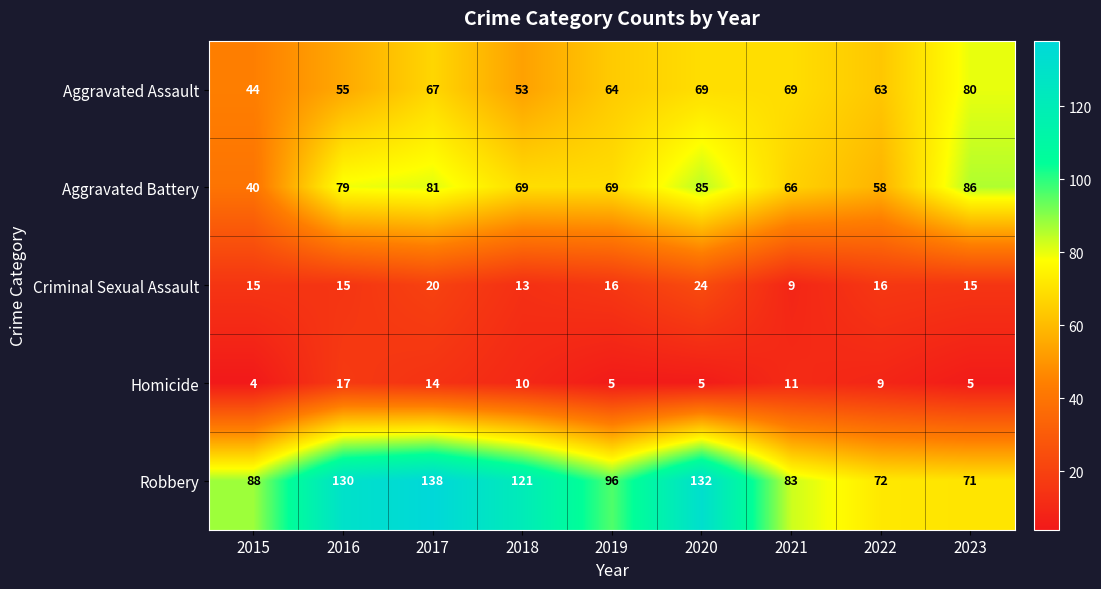

Between 2018 and 2023, which series saw the biggest shift?

Robbery